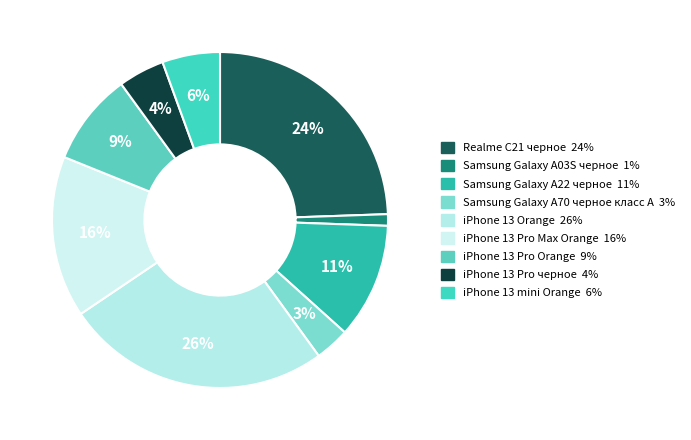

True or false: iPhone 13 mini Orange accounts for 1% of the total.

False